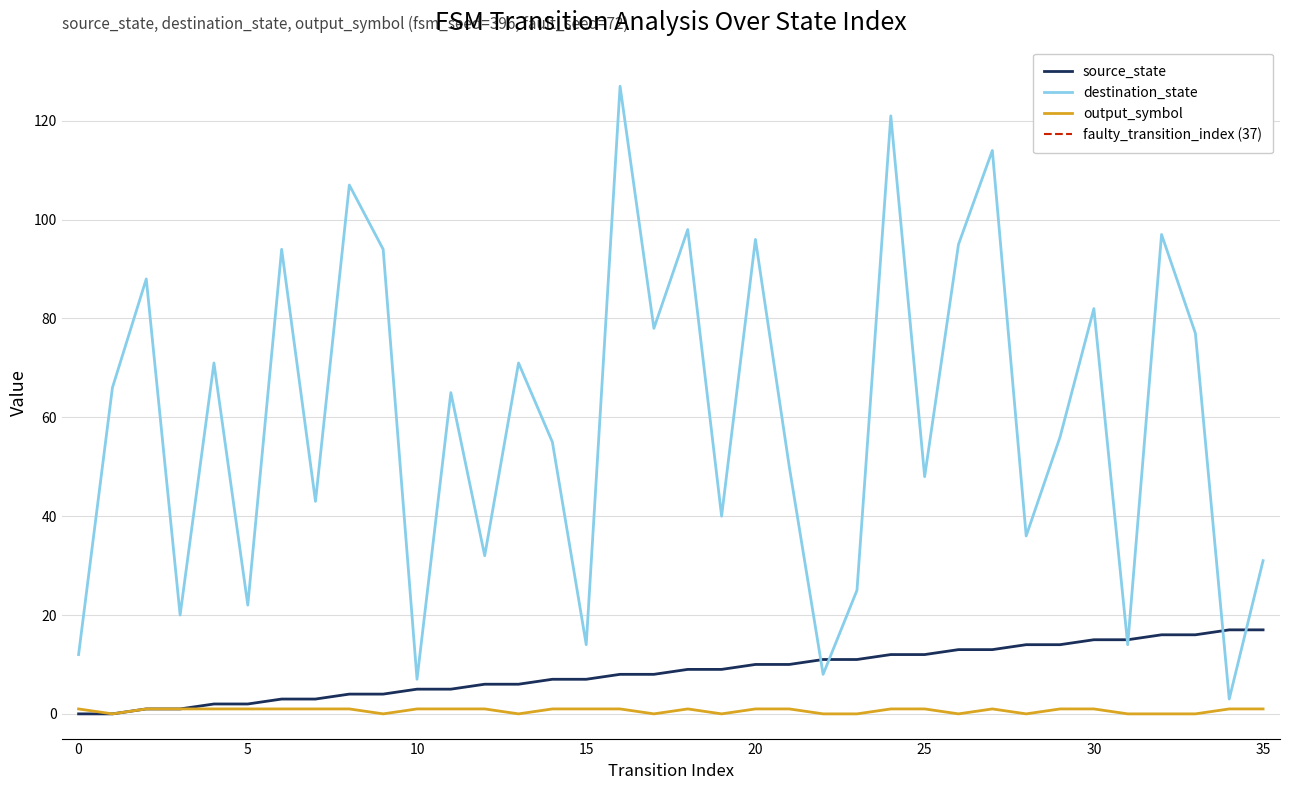

Where does the destination_state series first go above 65?

1